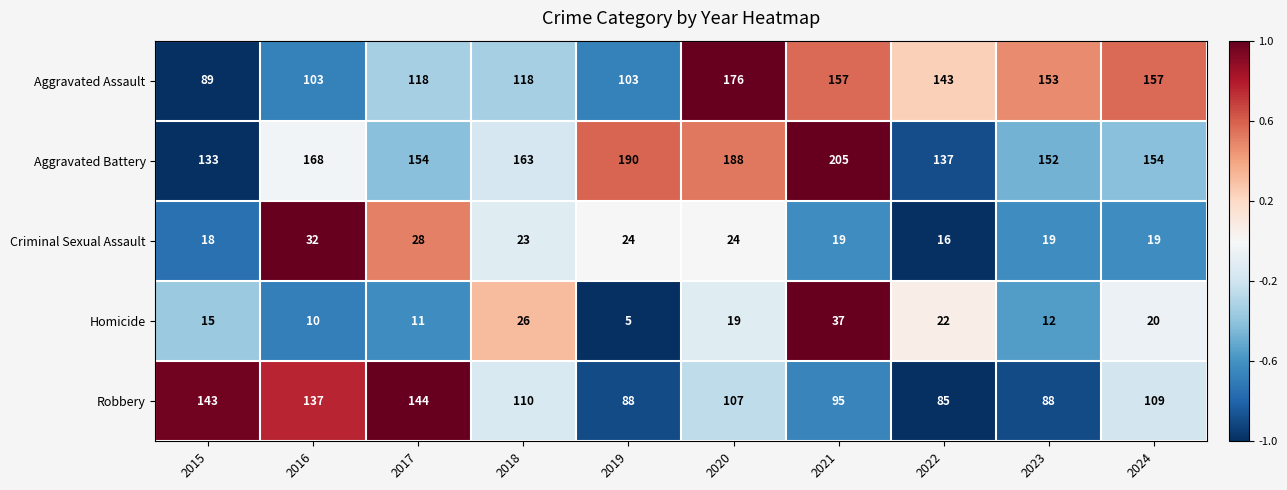

The value of Robbery at 2016 is 137. True or false?

True